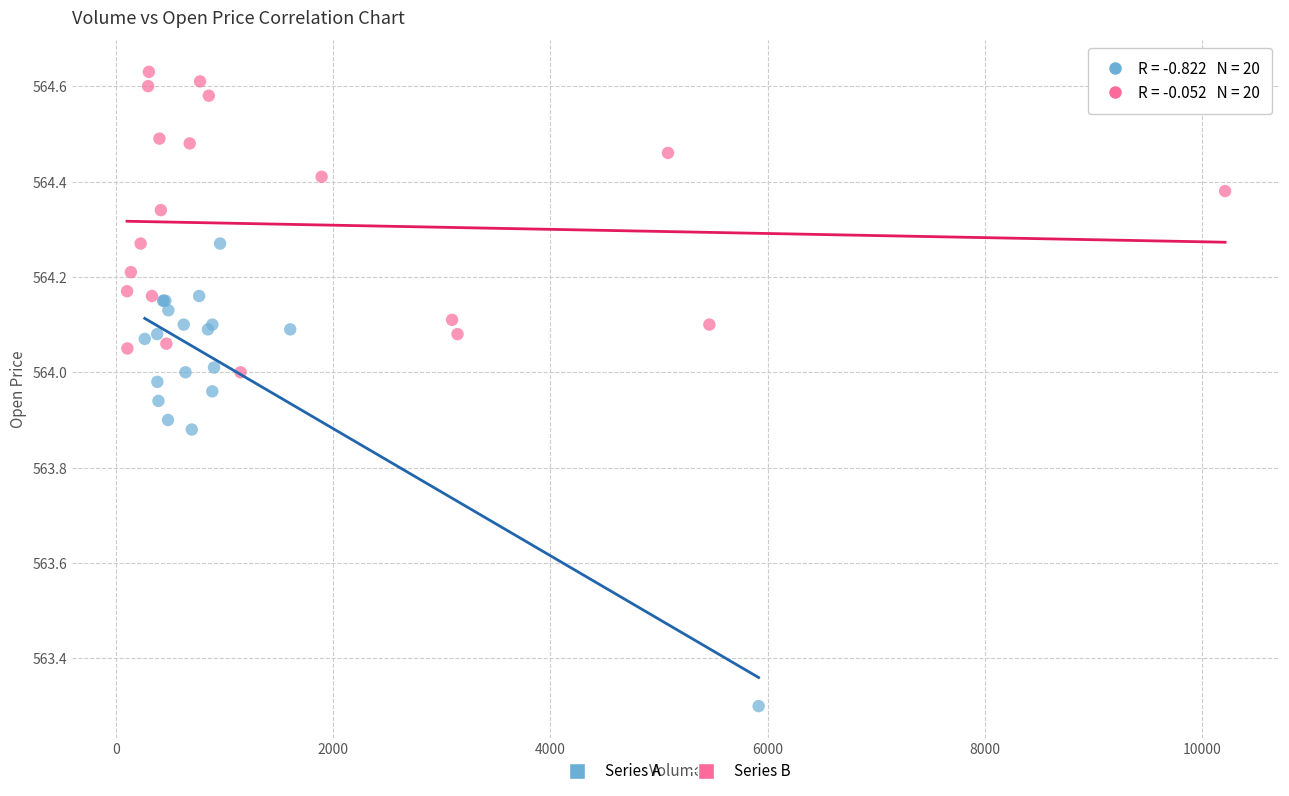

Which series reaches the maximum Y coordinate?

Series B